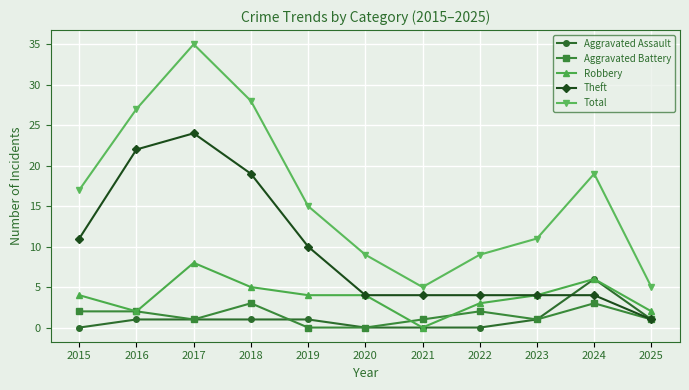

Which series has the widest spread of values?

Total